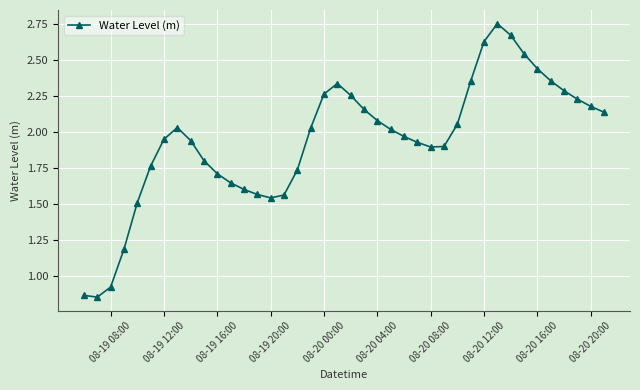

True or false: there are more than 0 points higher than both neighbors.

True